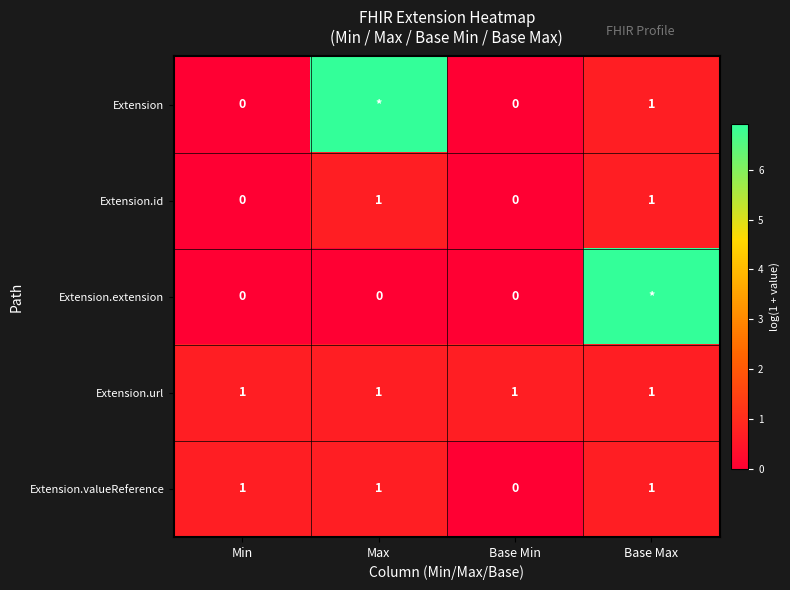

At which label is Extension.valueReference closest to 0?

Base Min